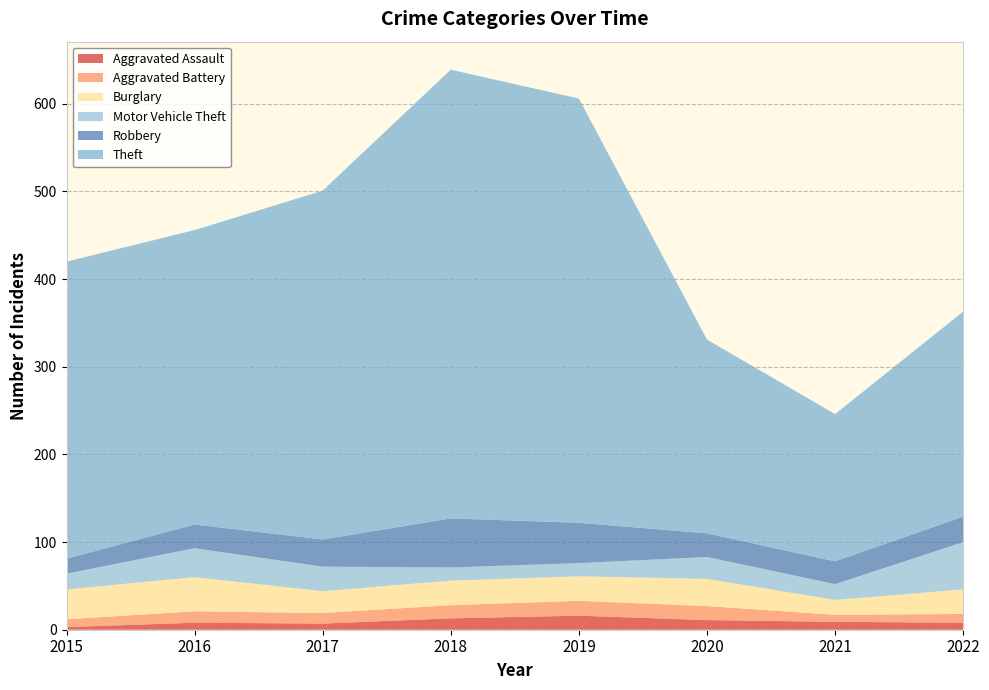

Reading left to right, extract all data points from this chart.

Aggravated Assault: 3	8	7	13	16	11	9	8
Aggravated Battery: 9	13	12	15	17	16	8	10
Burglary: 34	39	25	28	28	31	17	28
Motor Vehicle Theft: 18	33	28	15	15	25	18	54
Robbery: 17	27	31	56	46	27	26	29
Theft: 339	336	398	512	484	221	168	234